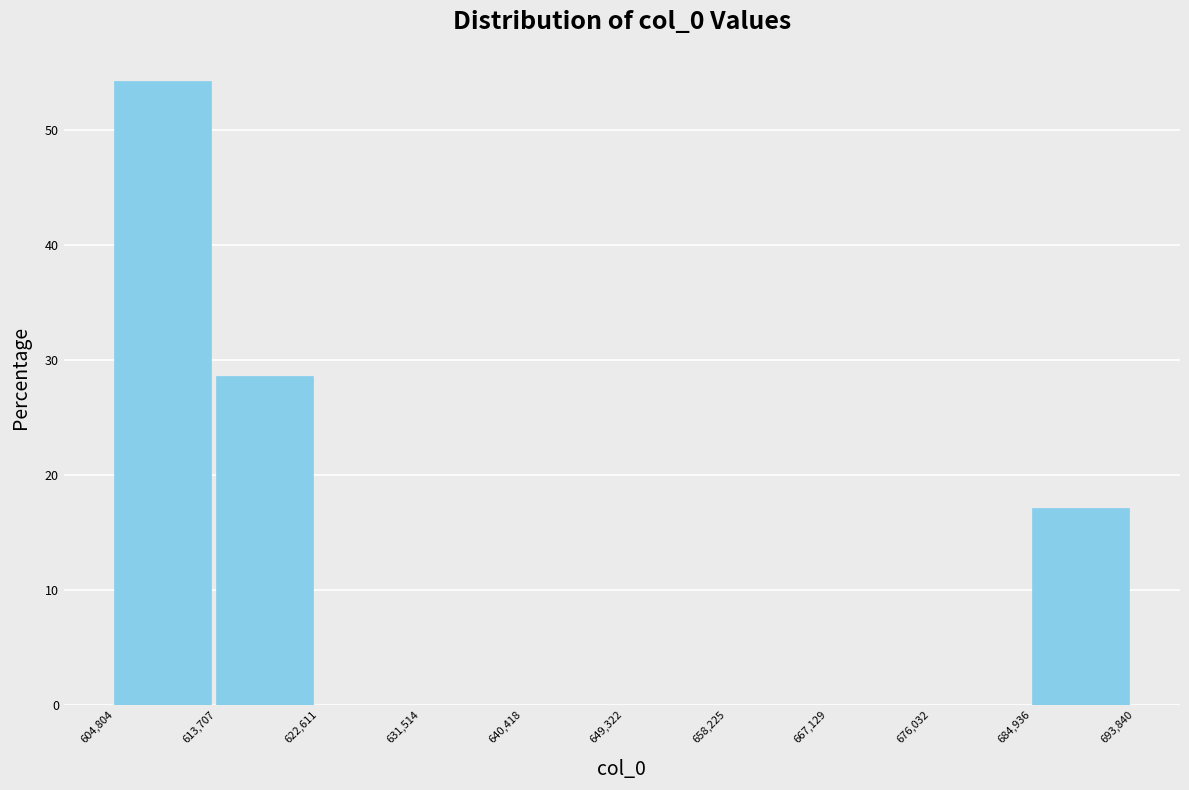

Over which range of the x-axis is the bar tallest?

604,804 to 613,707